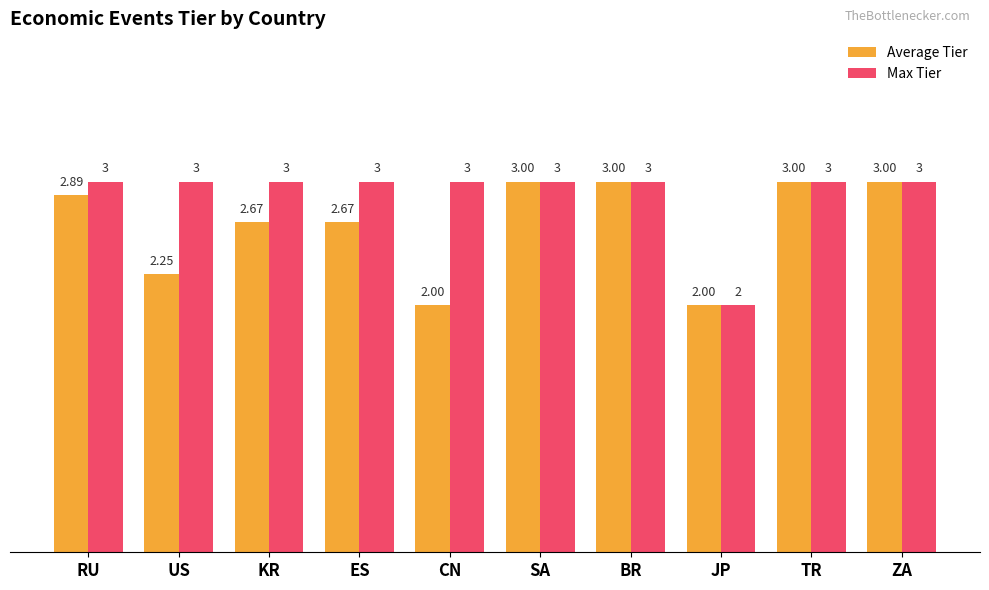

What is the label of the 1st bar from the left?

RU